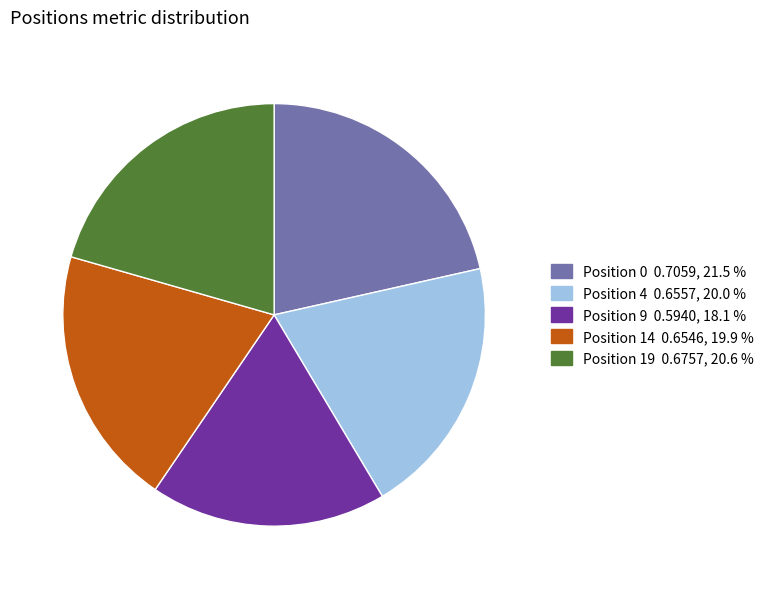

Does any single category account for the majority?

No